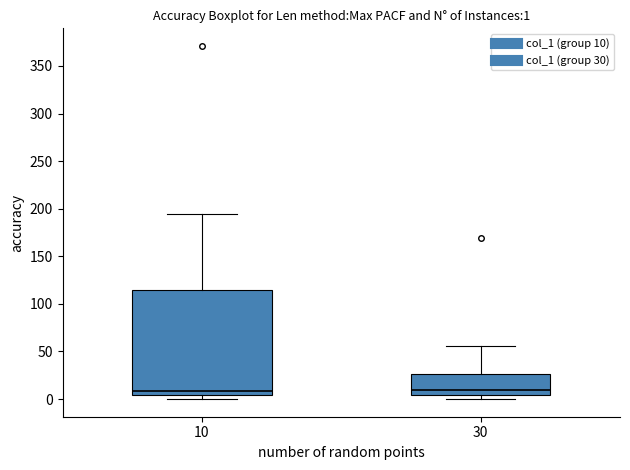

Which box is the tallest, from its lower edge to its upper edge?

10